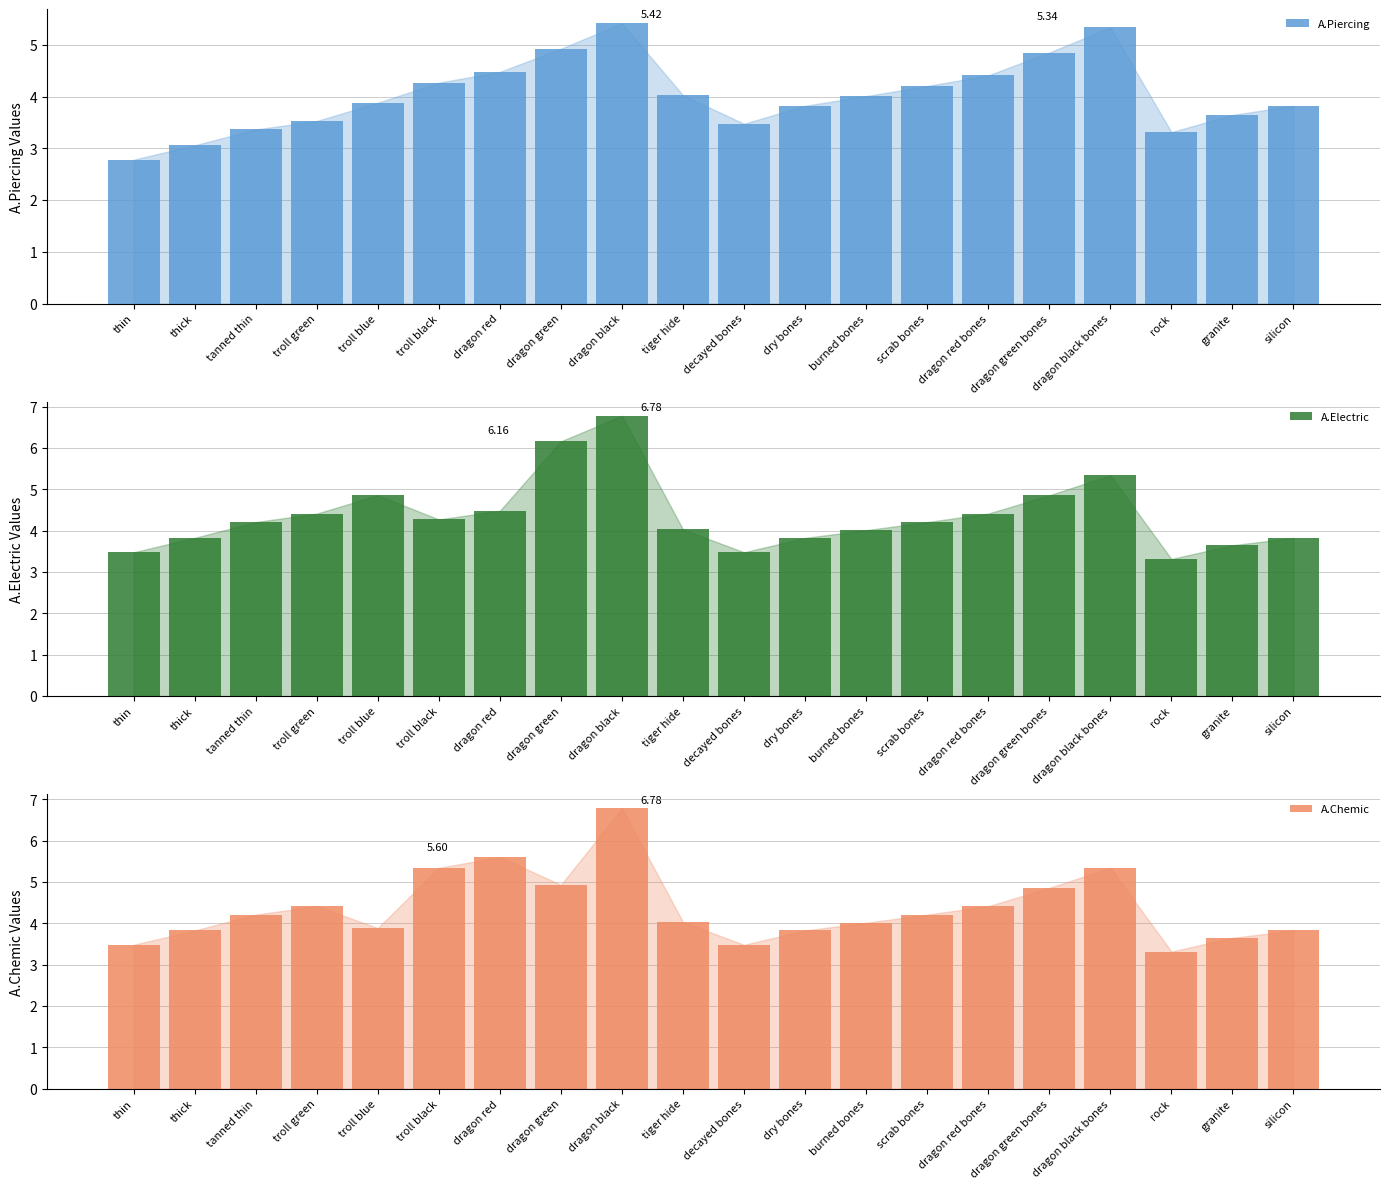

How many groups of bars are there?

20